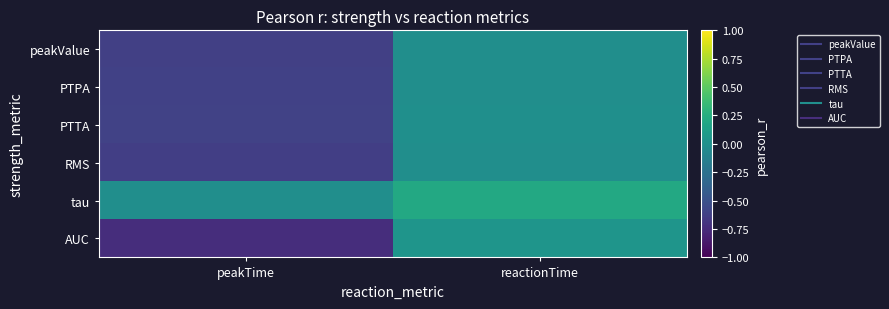

List the series in order of their peak value, lowest first.

RMS, peakValue, PTPA, PTTA, AUC, tau